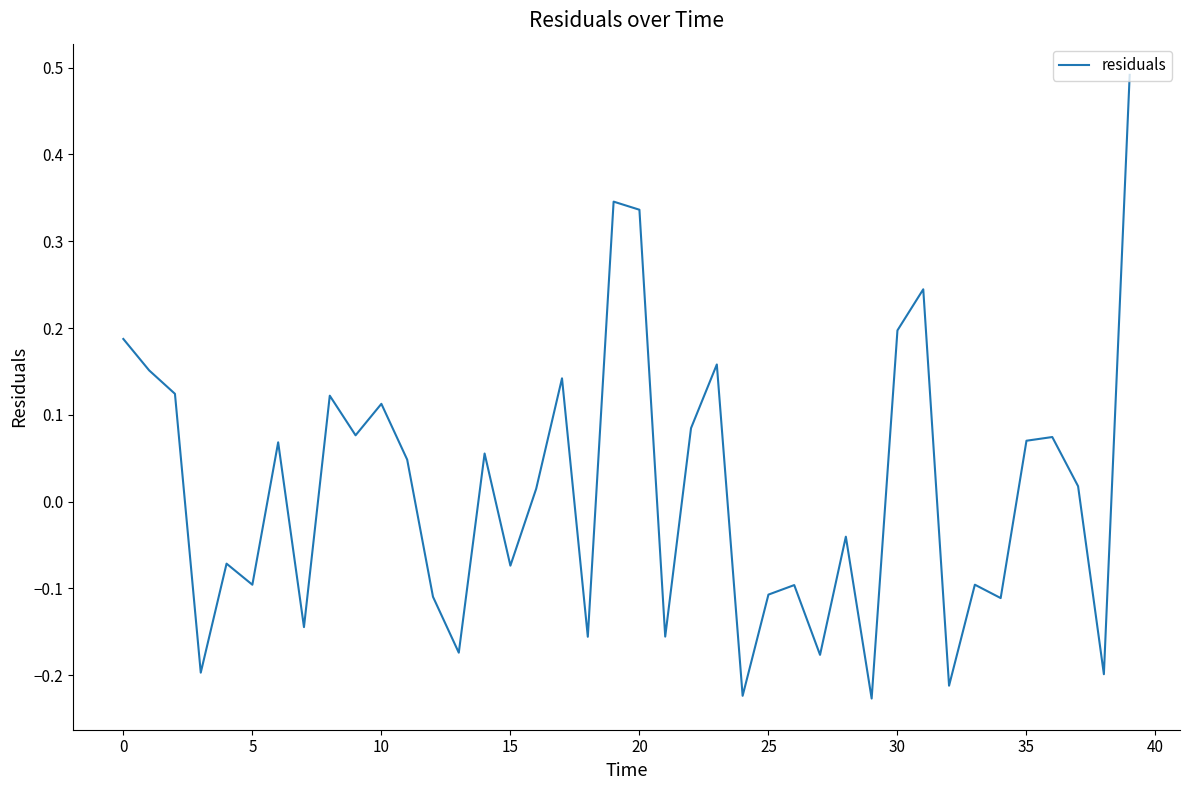

Is this an area chart (filled region under the line)?

No